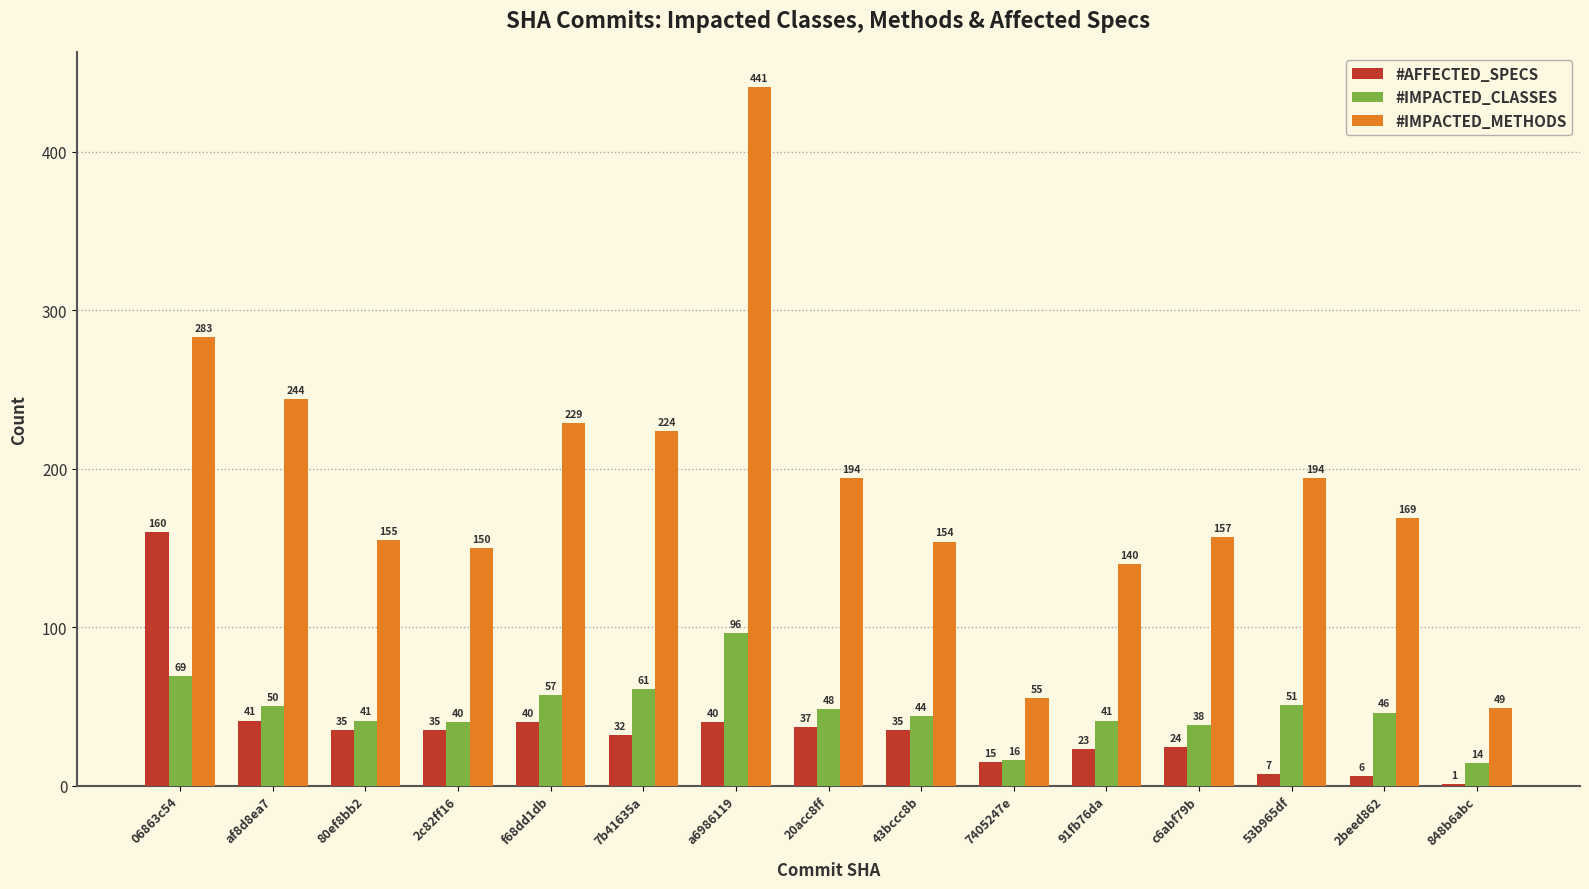

At which label does #IMPACTED_CLASSES first exceed 46?

06863c54